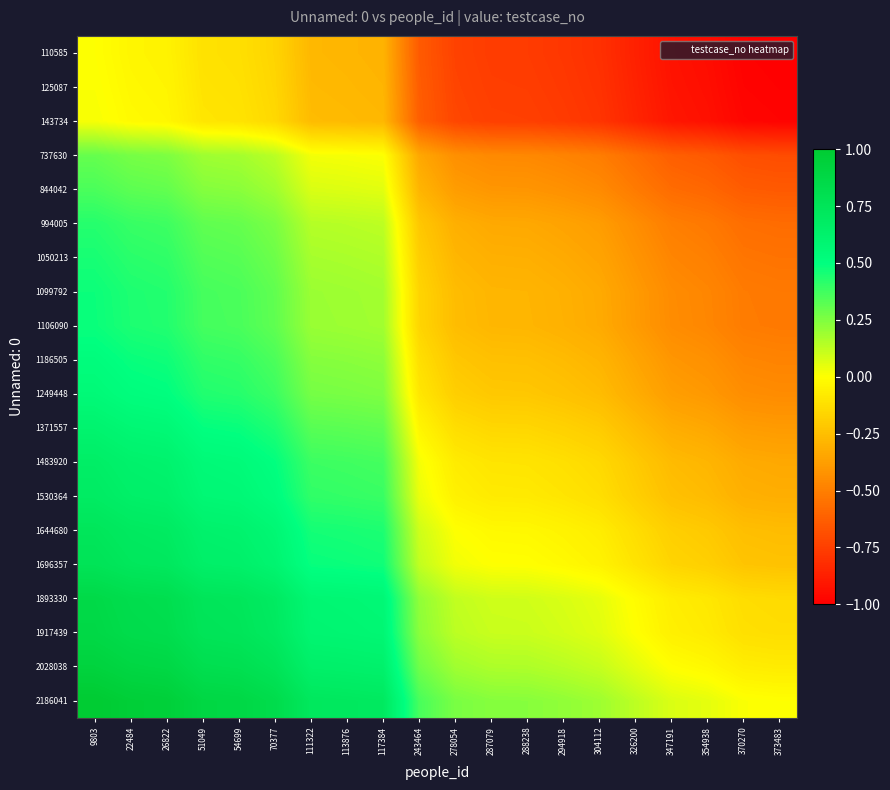

How many data points does each series have?

20